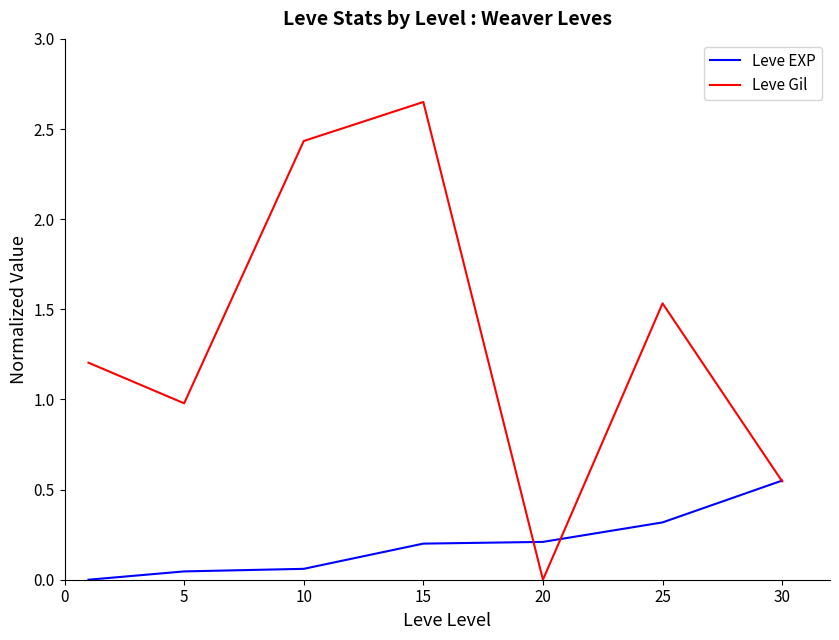

Which series has the largest total across all categories?

Leve Gil